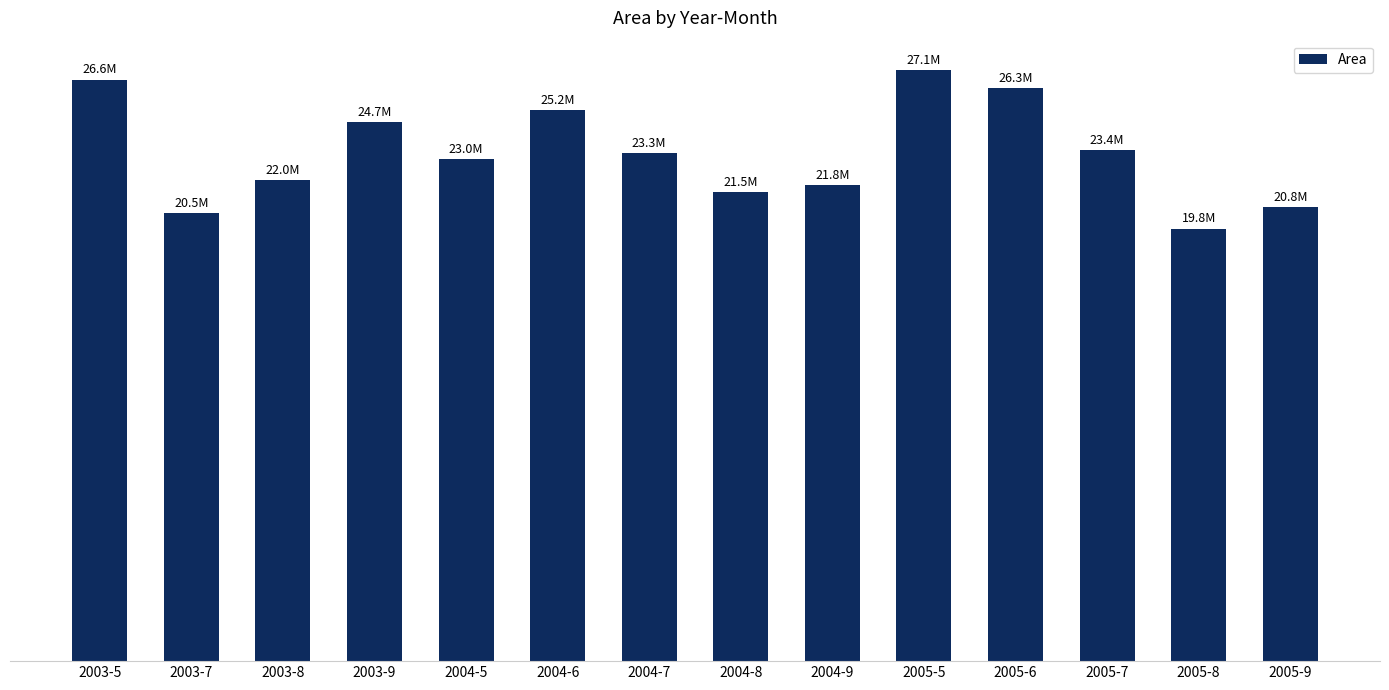

Reading right to left, transcribe all the data shown in this chart.

2005-9=20825100	2005-8=19828800	2005-7=23425200	2005-6=26260200	2005-5=27086400	2004-9=21829500	2004-8=21497400	2004-7=23271300	2004-6=25247700	2004-5=23020200	2003-9=24696900	2003-8=22040100	2003-7=20533500	2003-5=26649000